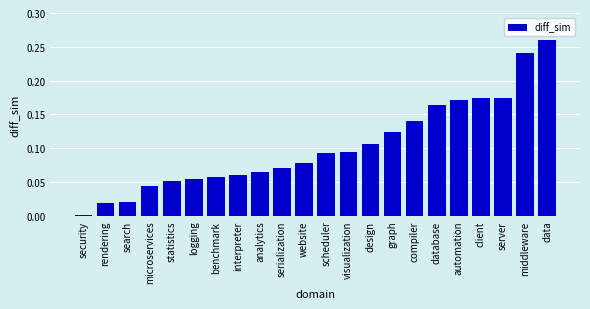

Is it true that the value at database is 0.1?

False